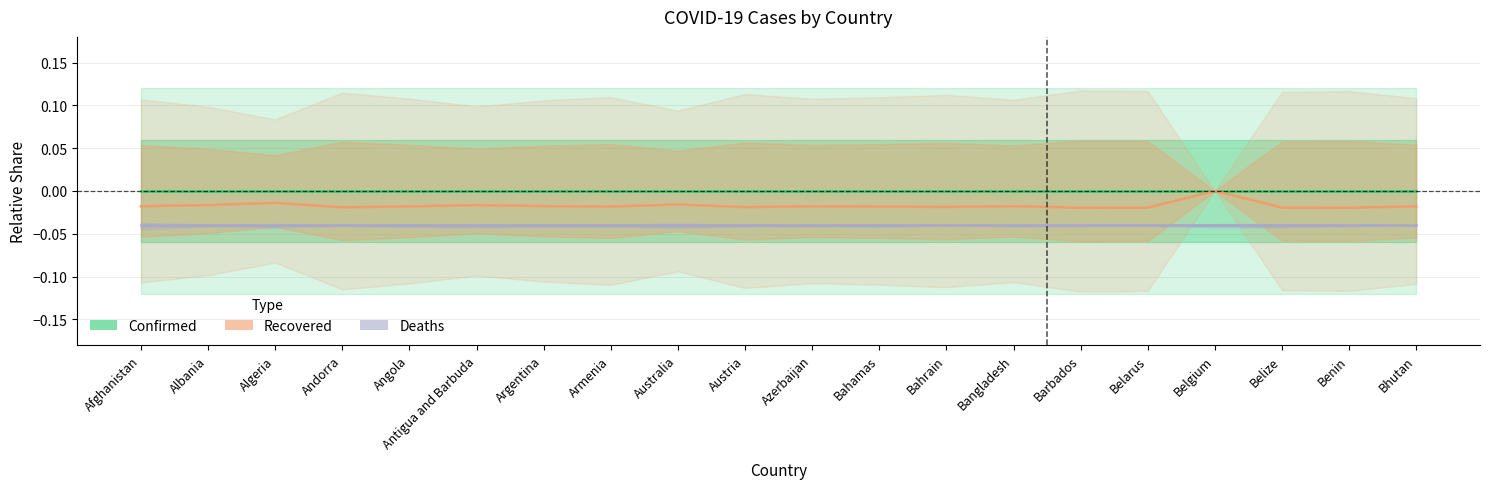

Count the Recovered values in the range 0 to 1.

1